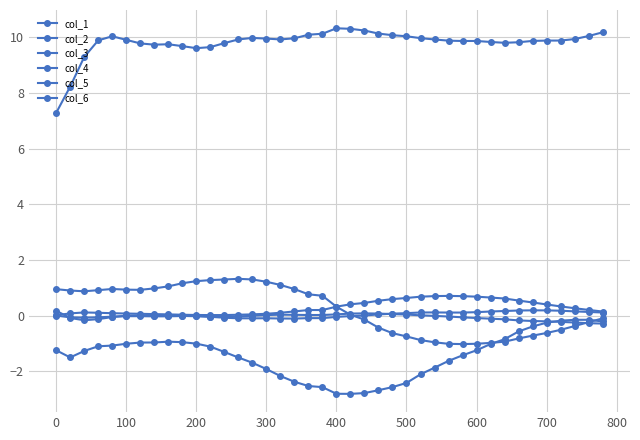

True or false: col_5 has more than 0 points higher than both neighbors.

True